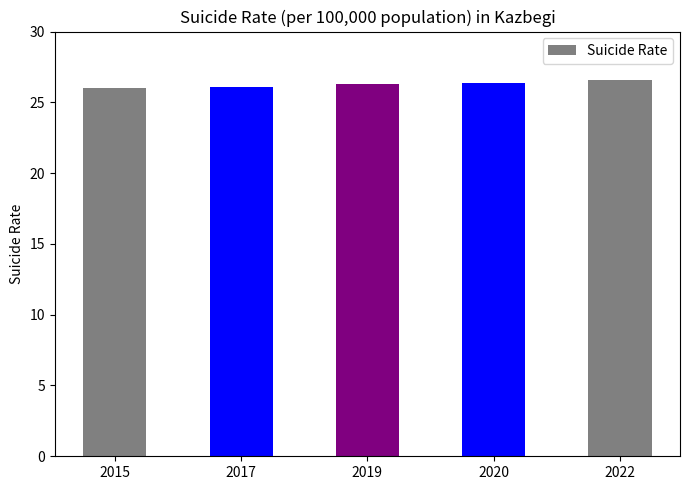

What is the change in value from 2017 to 2022?

+0.5